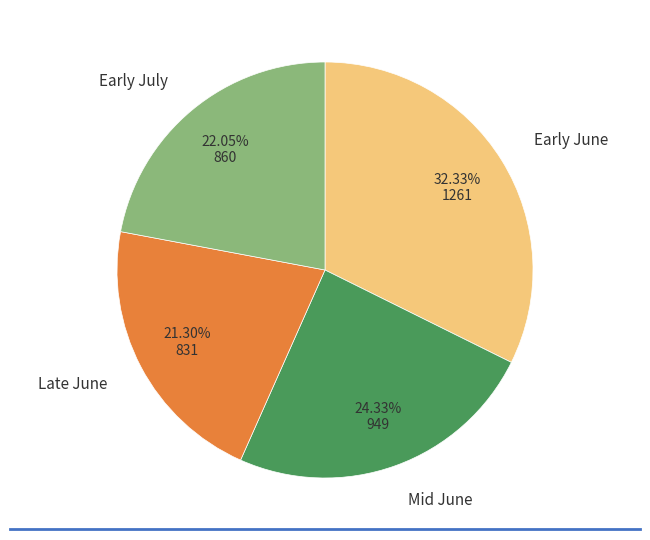

Rank the categories by value from lowest to highest.

Late June, Early July, Mid June, Early June